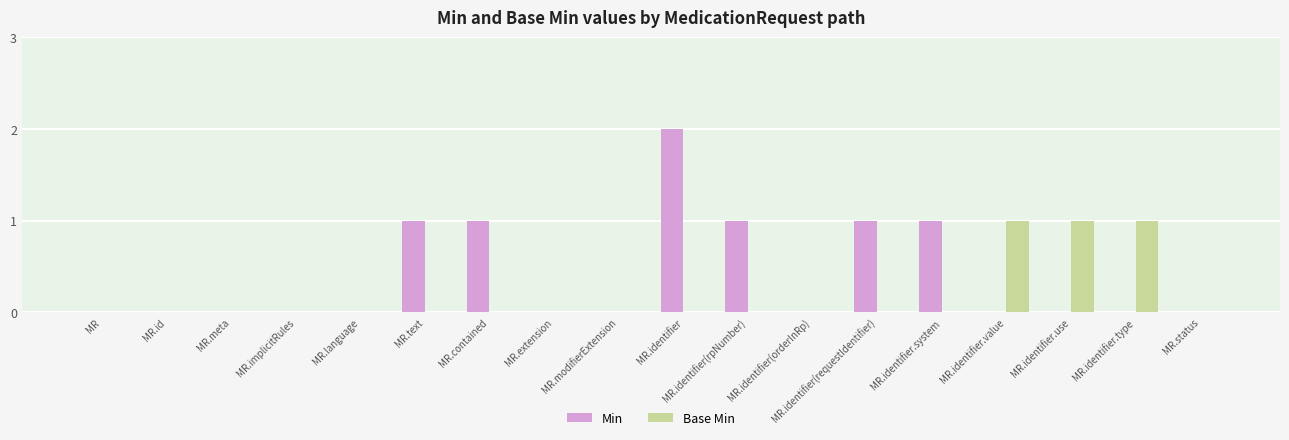

What is the maximum value for Base Min?

1